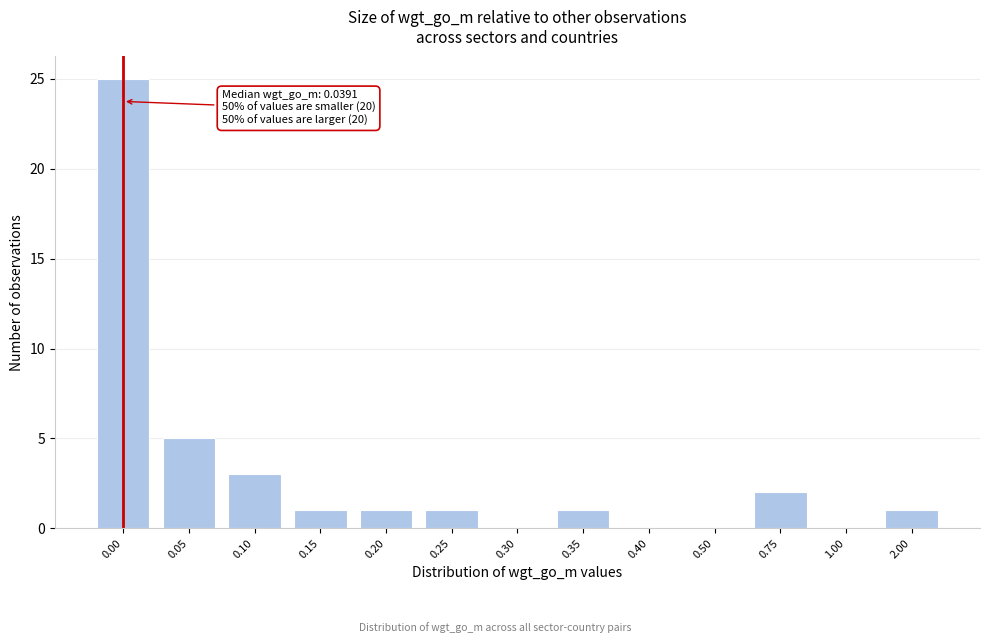

Reading left to right, transcribe all the data shown in this chart.

0.00=25	0.05=5	0.10=3	0.15=1	0.20=1	0.25=1	0.30=0	0.35=1	0.40=0	0.50=0	0.75=2	1.00=0	2.00=1